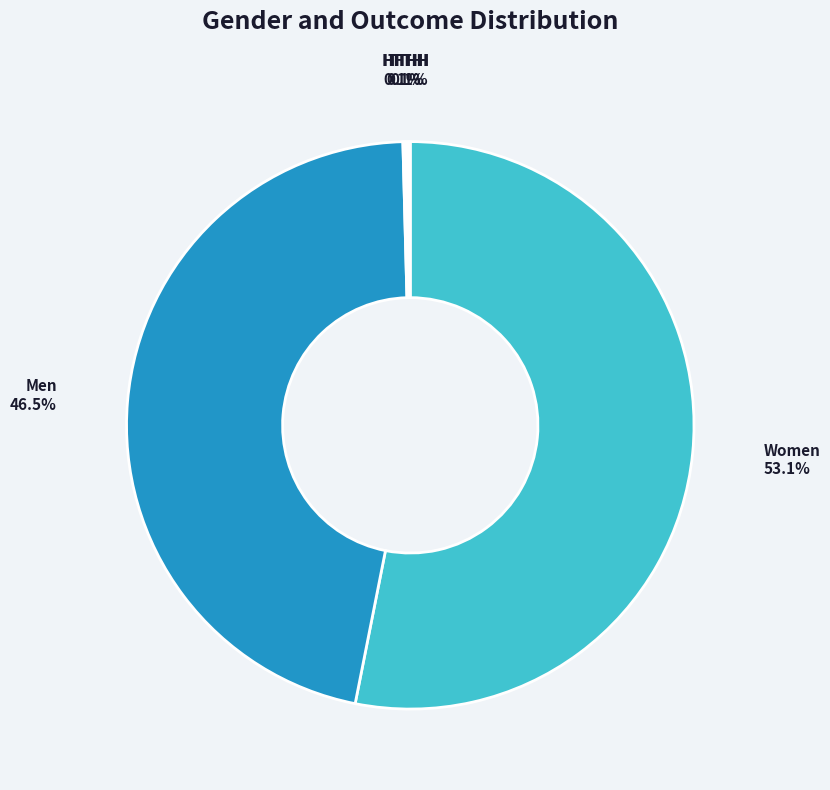

To the nearest percent, what is the average slice percentage?

20%